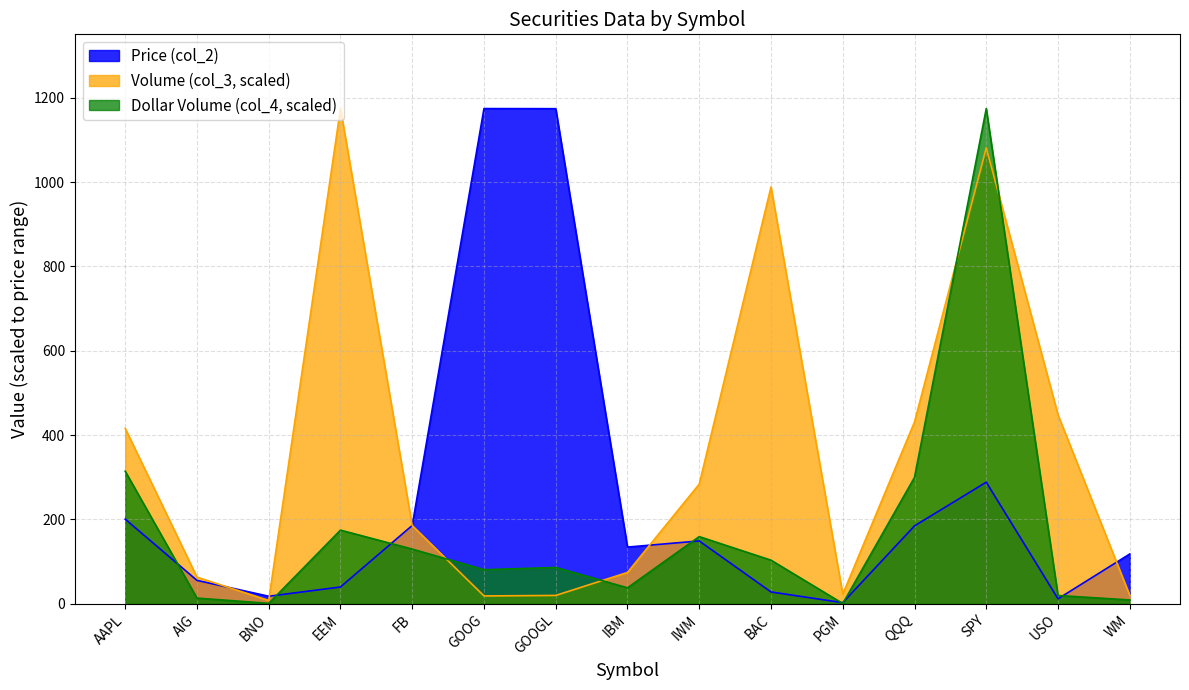

What is the lowest value of the Price (col_2) series?

2.2